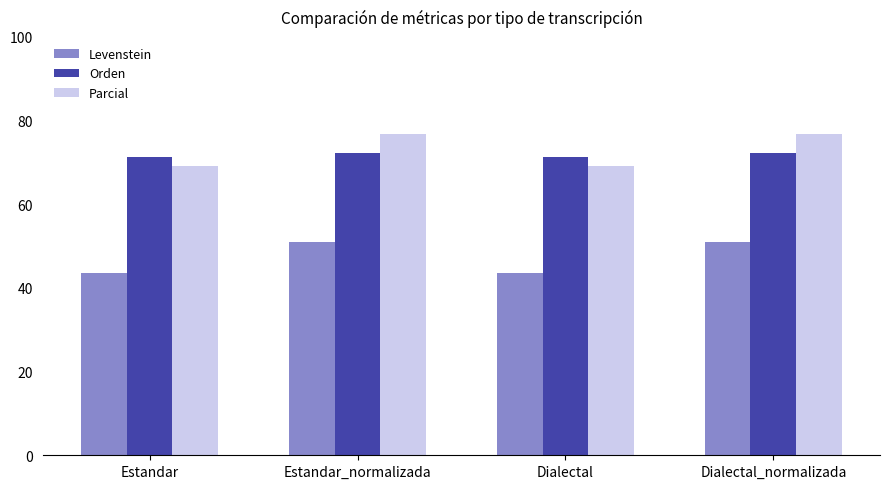

What is the minimum value shown in the chart?

43.6